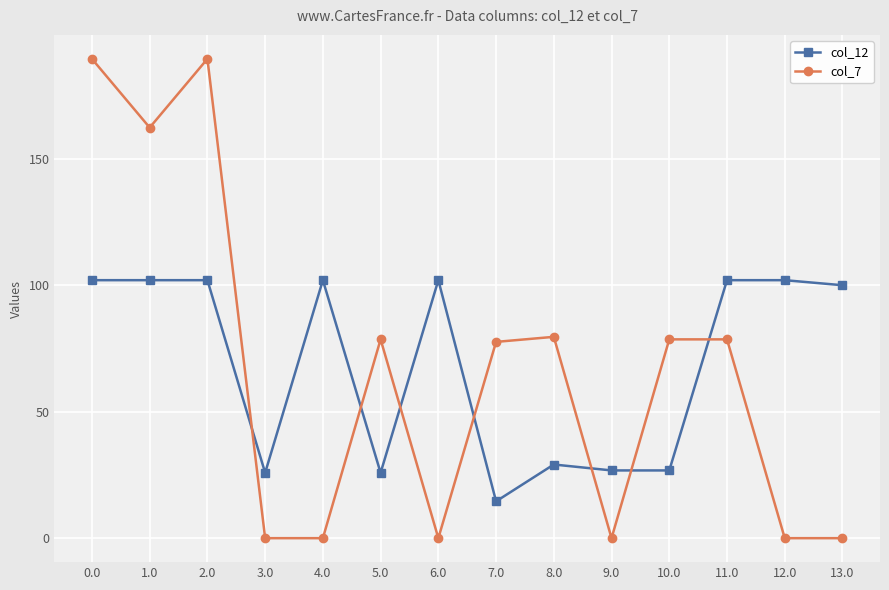

Reading left to right, transcribe all the data shown in this chart.

col_12: 0.0=102.1	1.0=102.1	2.0=102.1	3.0=25.9	4.0=102.1	5.0=25.9	6.0=102.1	7.0=14.6	8.0=29.2	9.0=26.8	10.0=26.8	11.0=102.1	12.0=102.1	13.0=100.1
col_7: 0.0=189.7	1.0=162.5	2.0=189.7	3.0=0.0	4.0=0.0	5.0=78.7	6.0=0.0	7.0=77.7	8.0=79.7	9.0=0.0	10.0=78.7	11.0=78.7	12.0=0.0	13.0=0.0